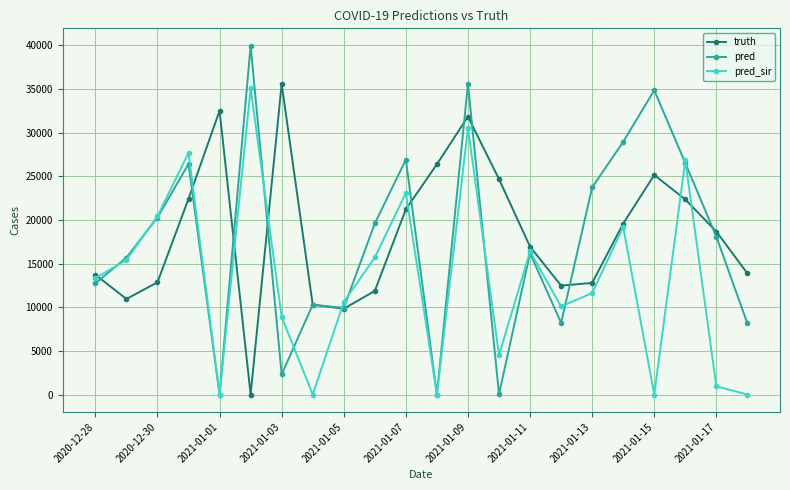

How many values in truth are above zero?

21